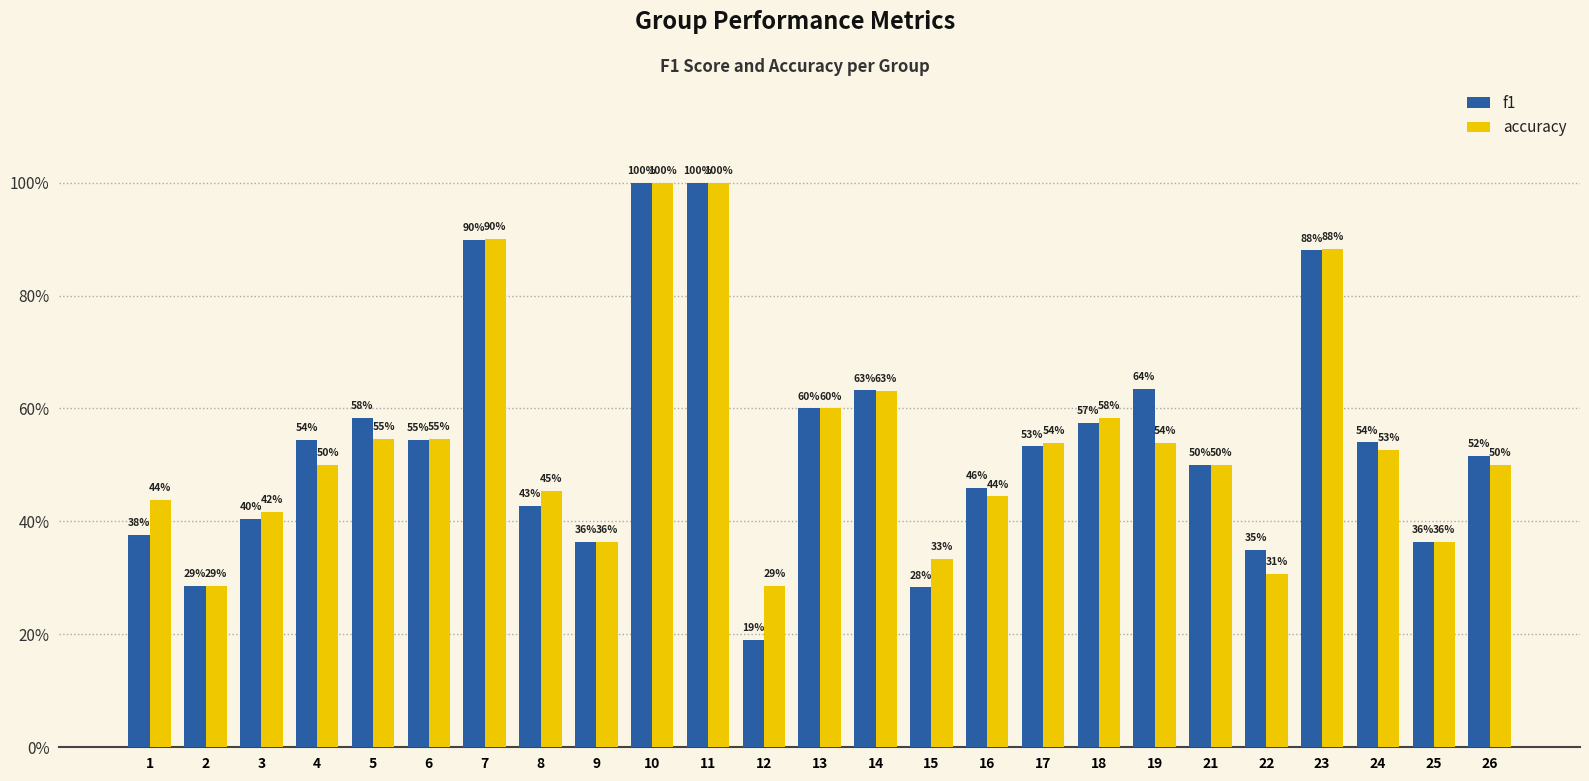

How many accuracy values are between 0 and 1?

25